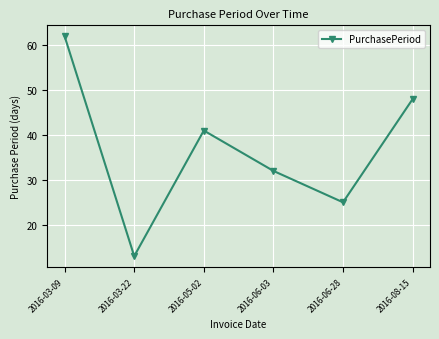

At which label is the value closest to 37?

2016-05-02